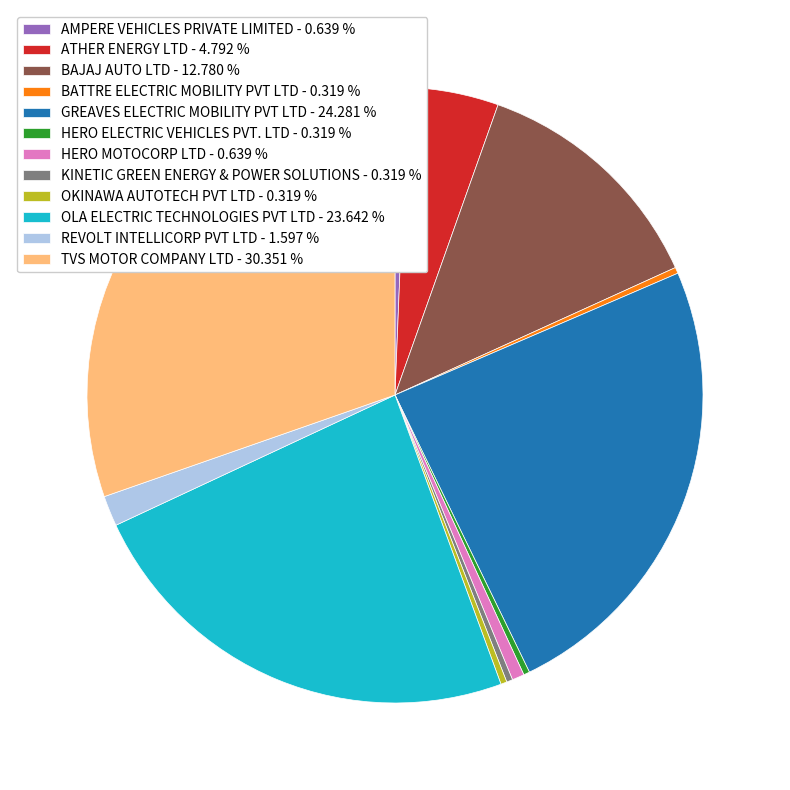

Count the number of slices in the pie.

12